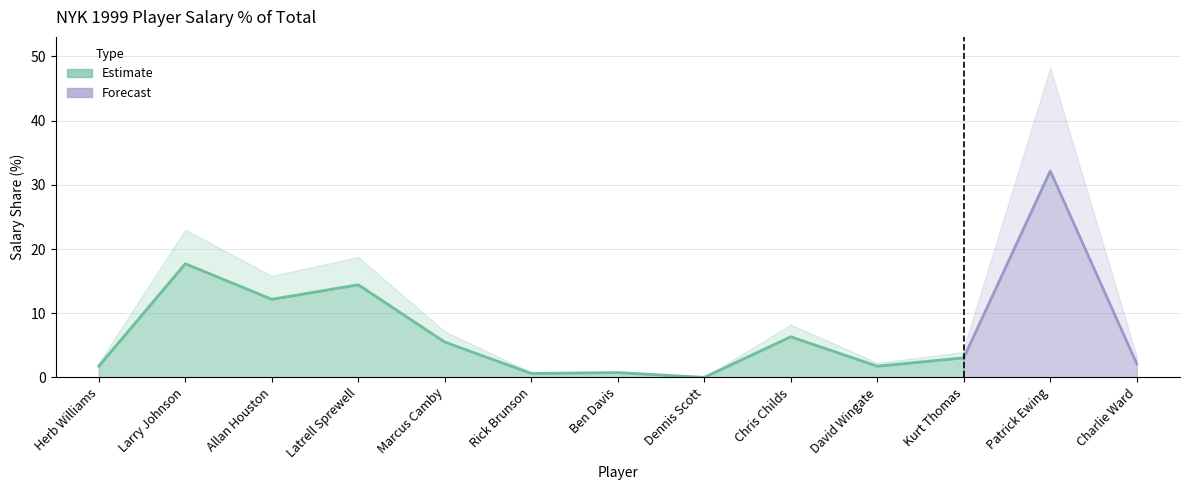

What is the sum of the values at Rick Brunson and Latrell Sprewell?

15.0